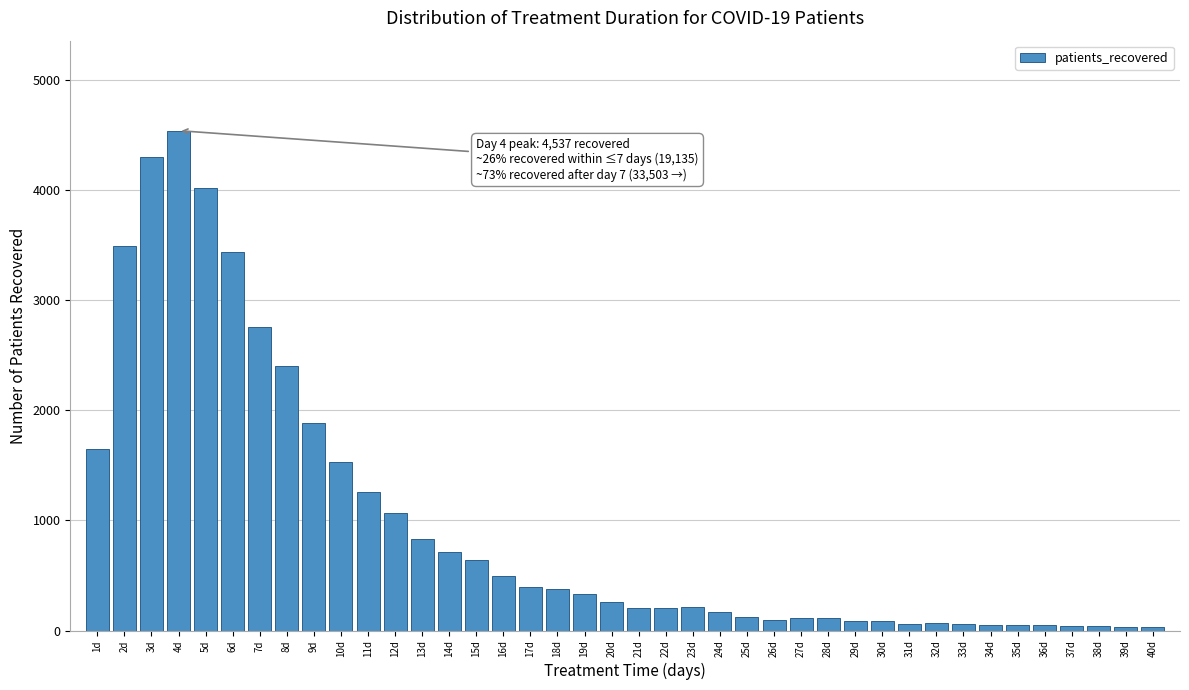

Which label corresponds to the largest value in the chart?

4d